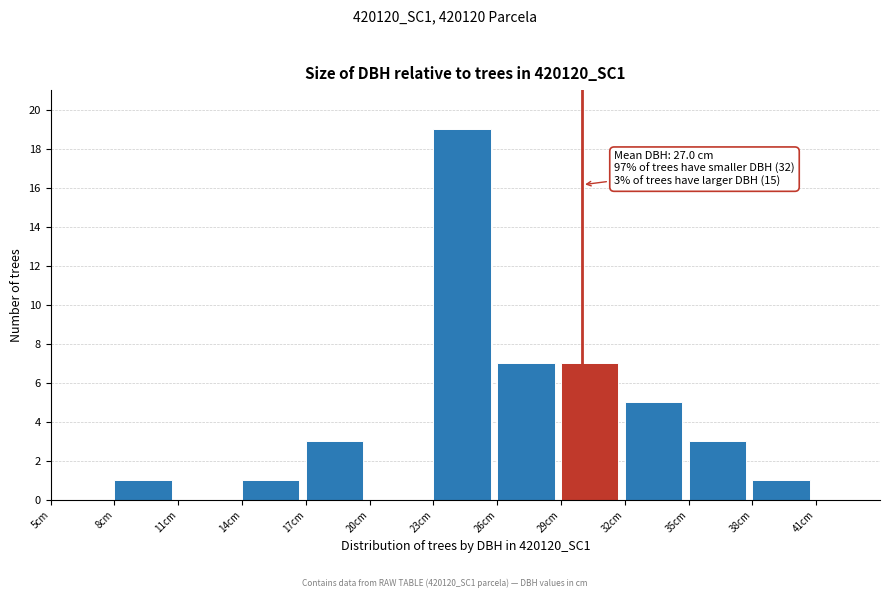

Which range on the x-axis has the tallest bar?

23 to 26